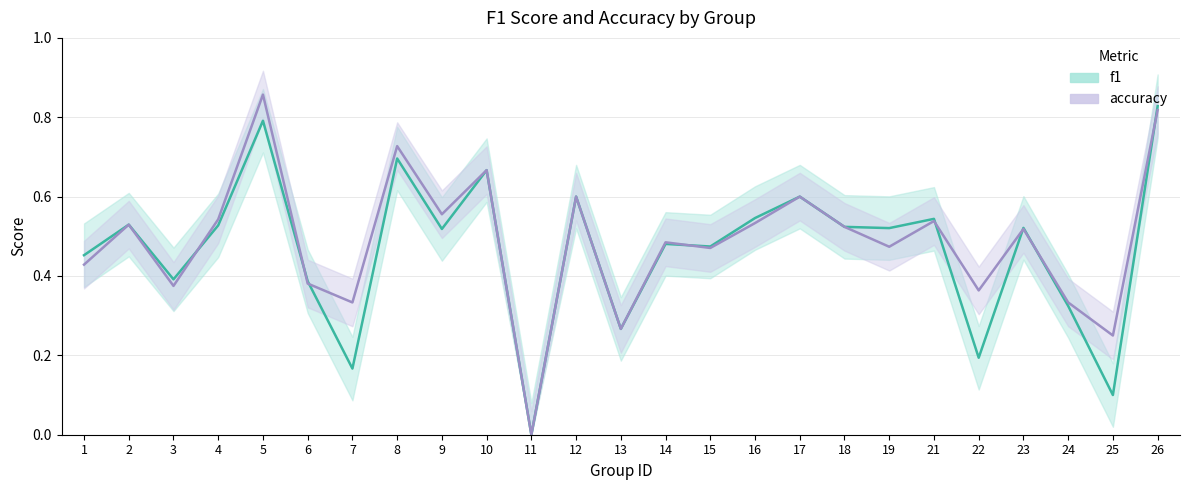

What is the greatest value displayed?

0.9